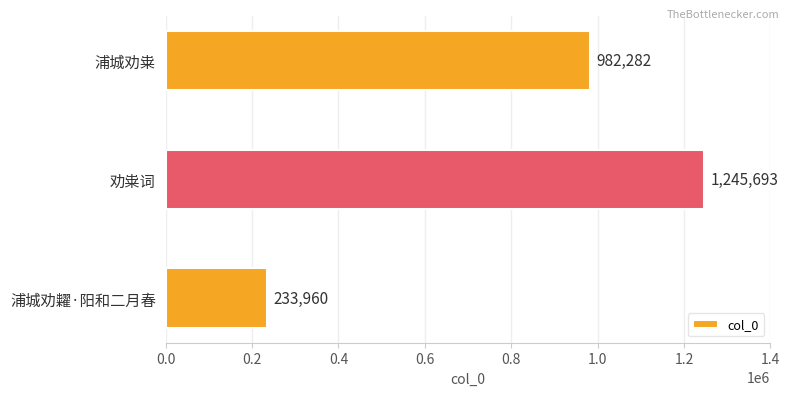

Where is the data nearest to the value 739826?

浦城劝粜